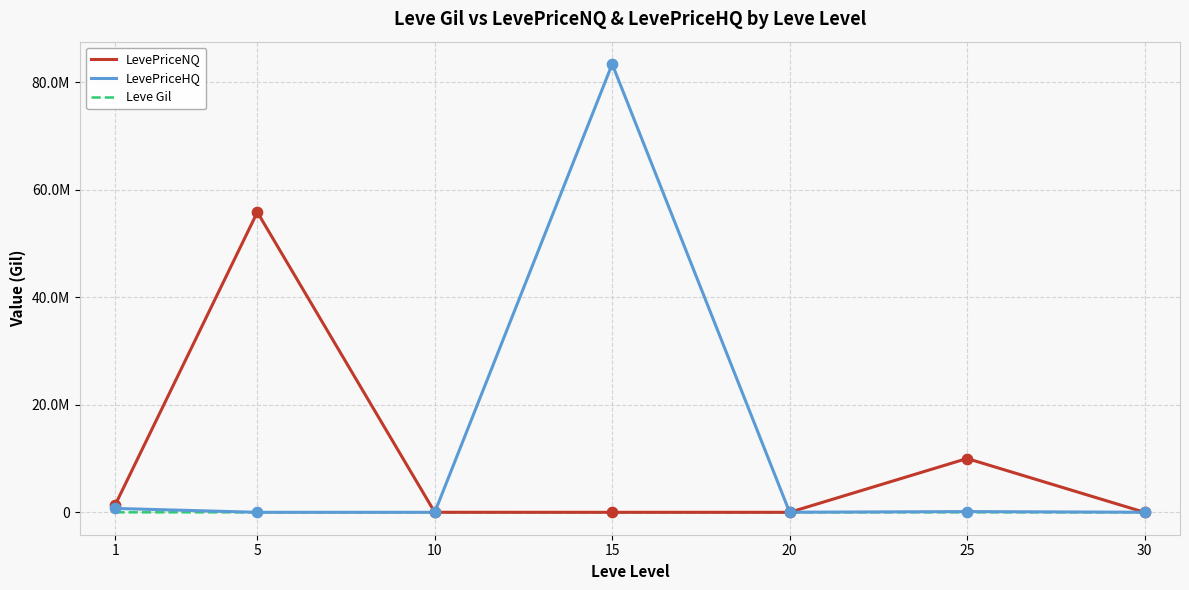

At which category is the sum across all series the highest?

15